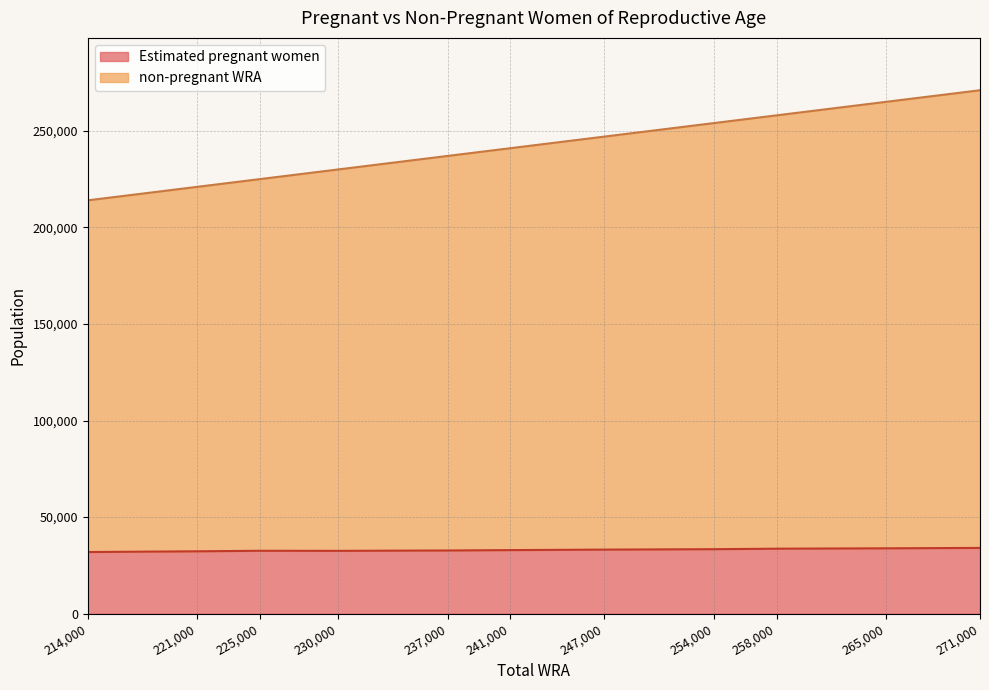

Rank the series at 237000 from highest to lowest value.

non-pregnant WRA, Estimated pregnant women